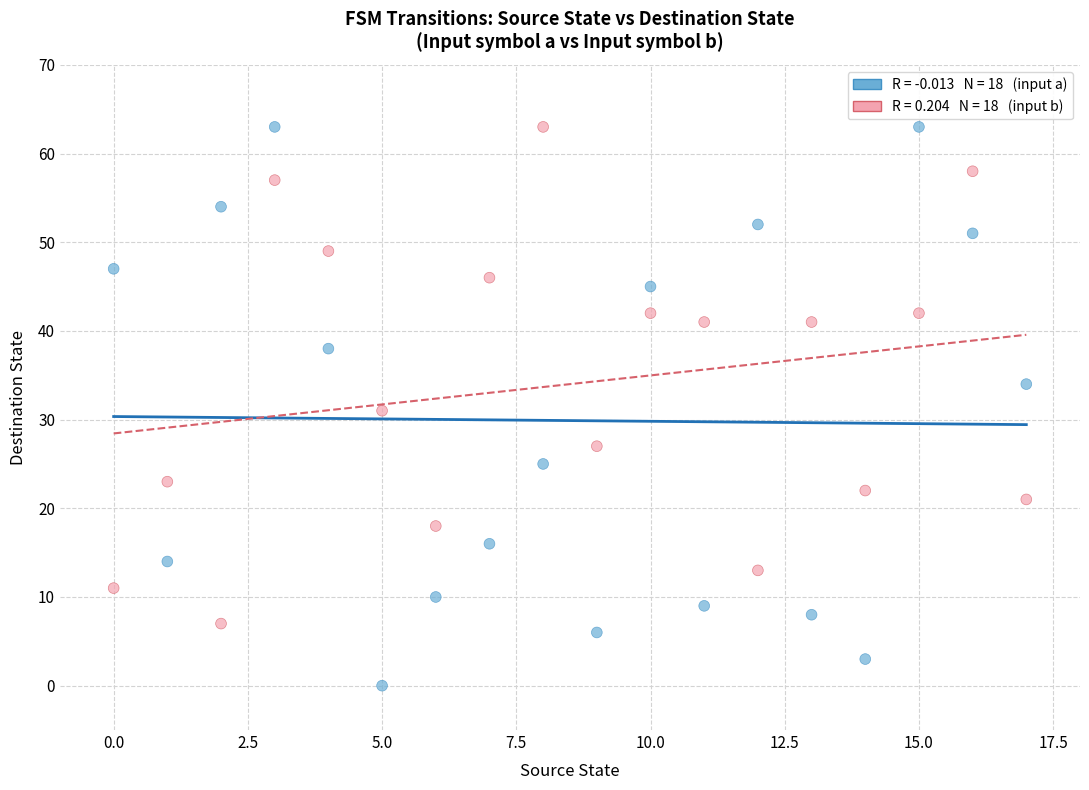

Across all data points, what is the range of Y values (max minus min)?

63